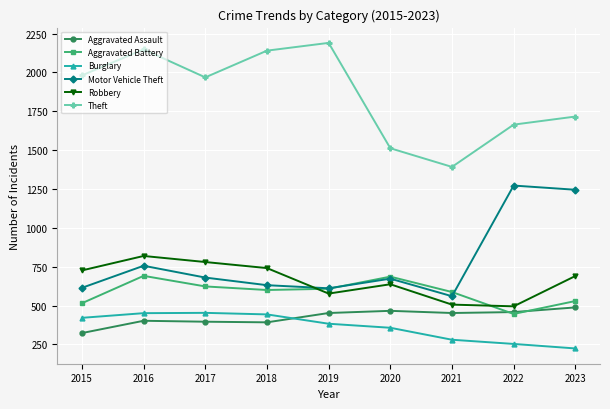

Is it true that Theft equals 1981 at 2015?

True